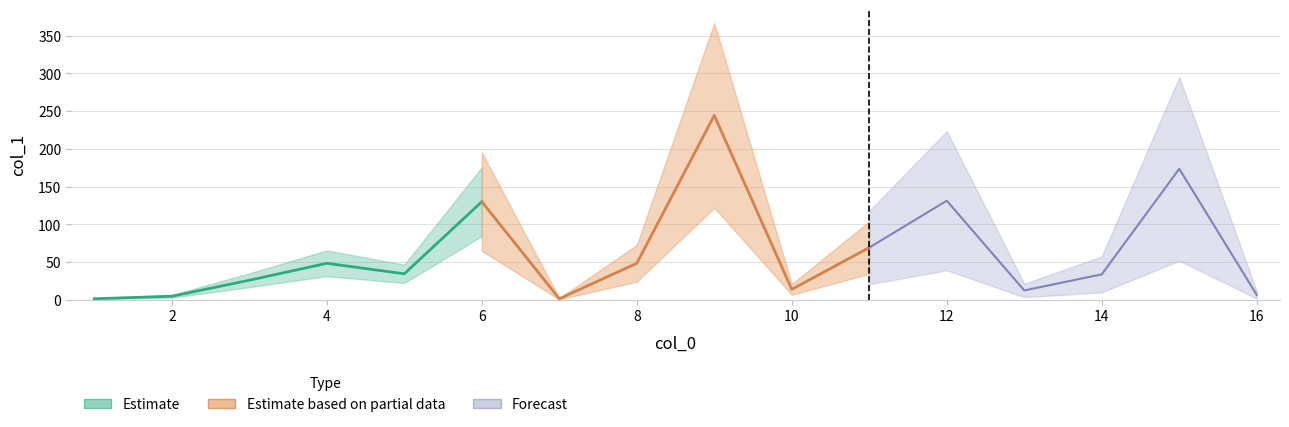

What is the sum of all values?

982.9